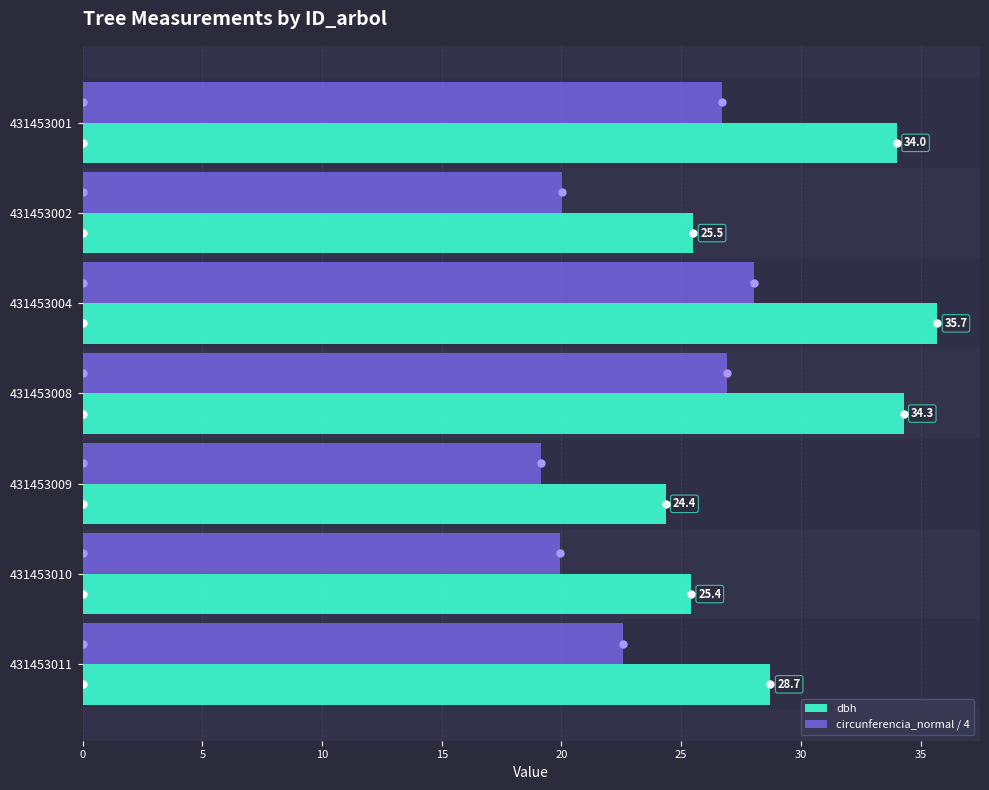

Which series changed the most between 431453008 and 431453010?

dbh